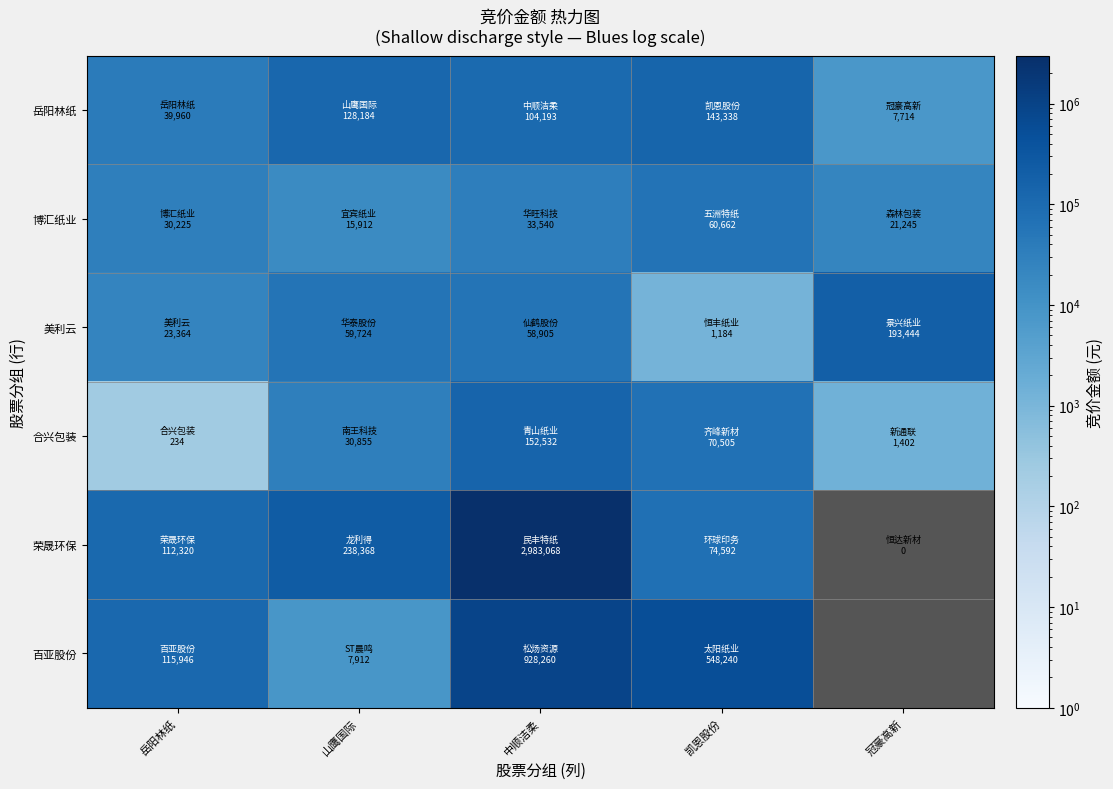

List the labels in order of 合兴包装 value, smallest first.

岳阳林纸, 冠豪高新, 山鹰国际, 凯恩股份, 中顺洁柔